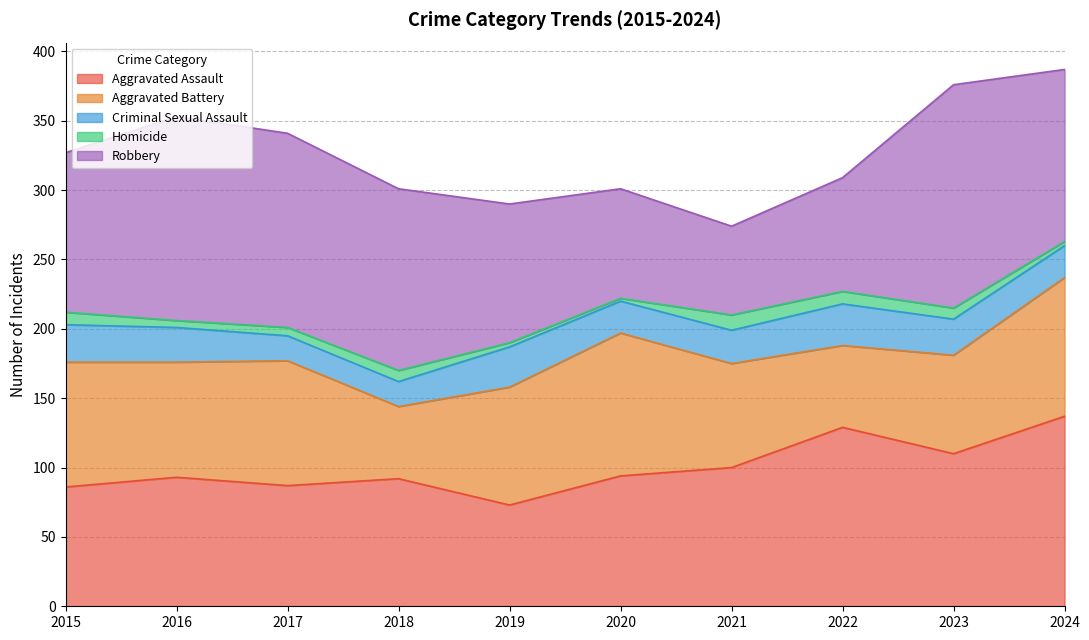

What is the difference between the highest and lowest values at 2024?

134